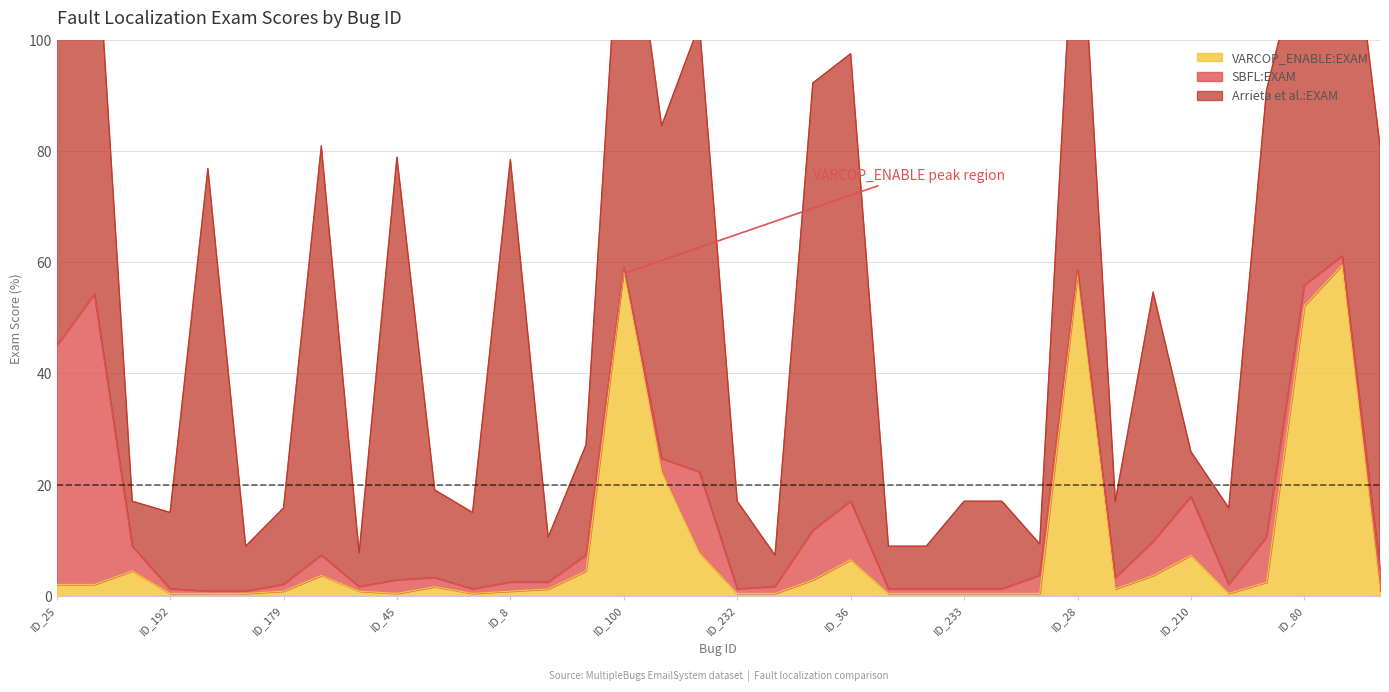

What is the maximum value shown in the chart?

80.6